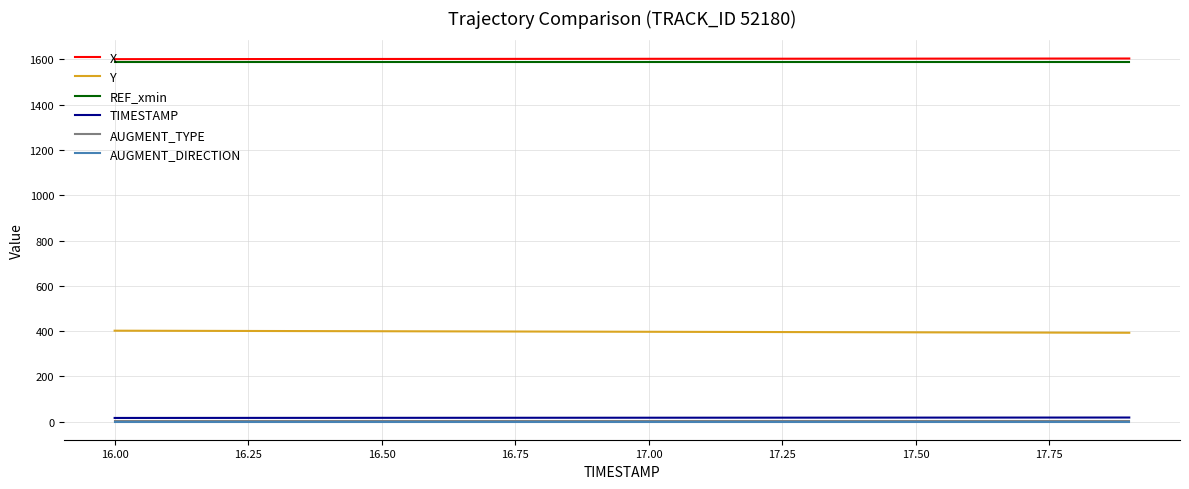

True or false: Y and AUGMENT_DIRECTION intersect in this chart.

False